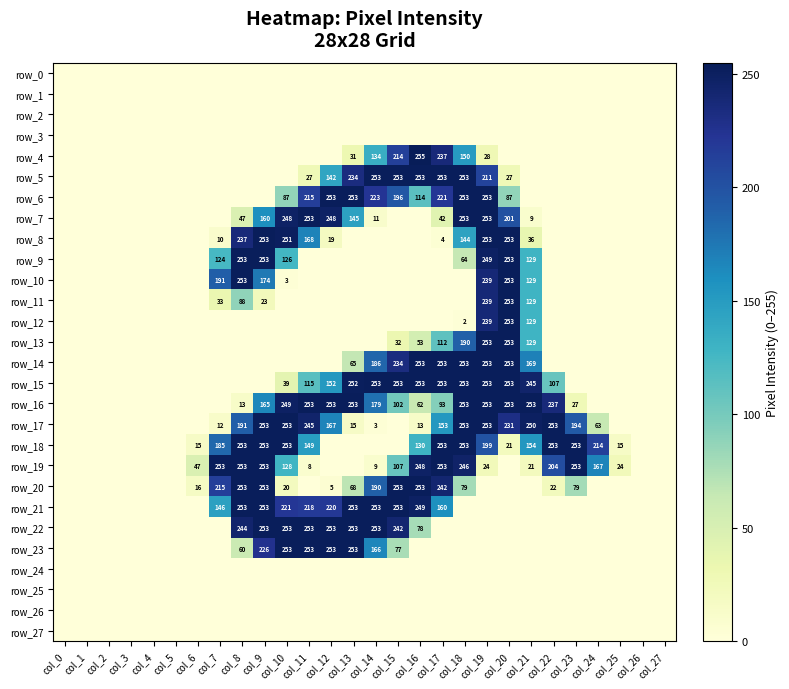

Which series has the widest spread of values?

row_4